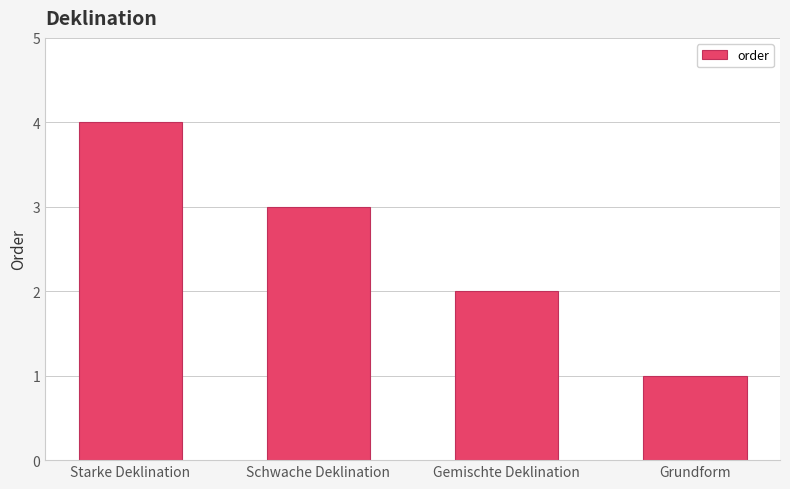

The value at Schwache Deklination is 3. True or false?

True